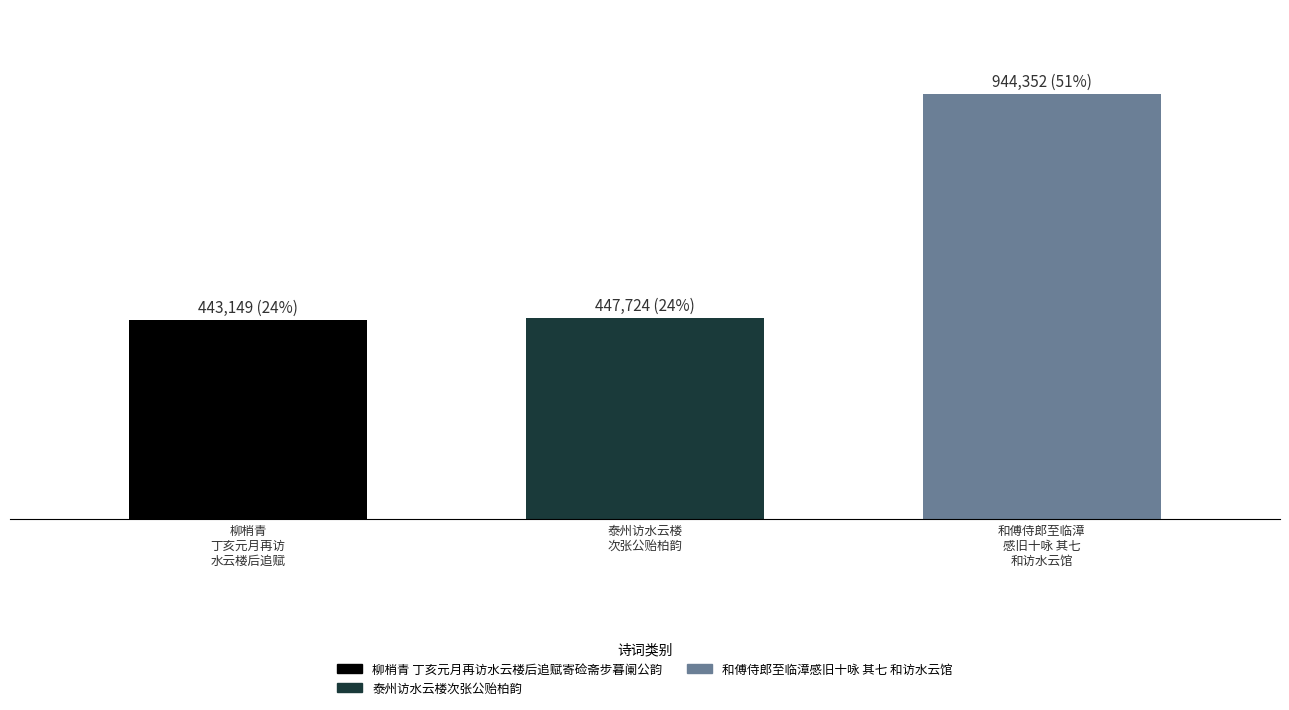

Is it true that the value at 柳梢青 丁亥元月再访 水云楼后追赋 is 443149?

True